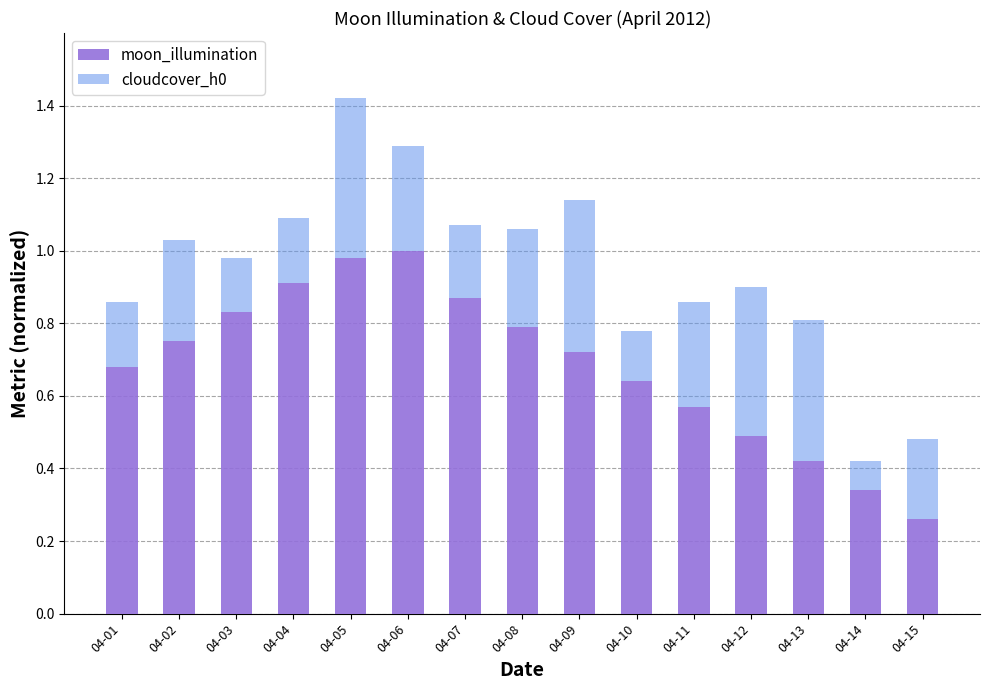

Where is moon_illumination nearest to the value 0?

04-15